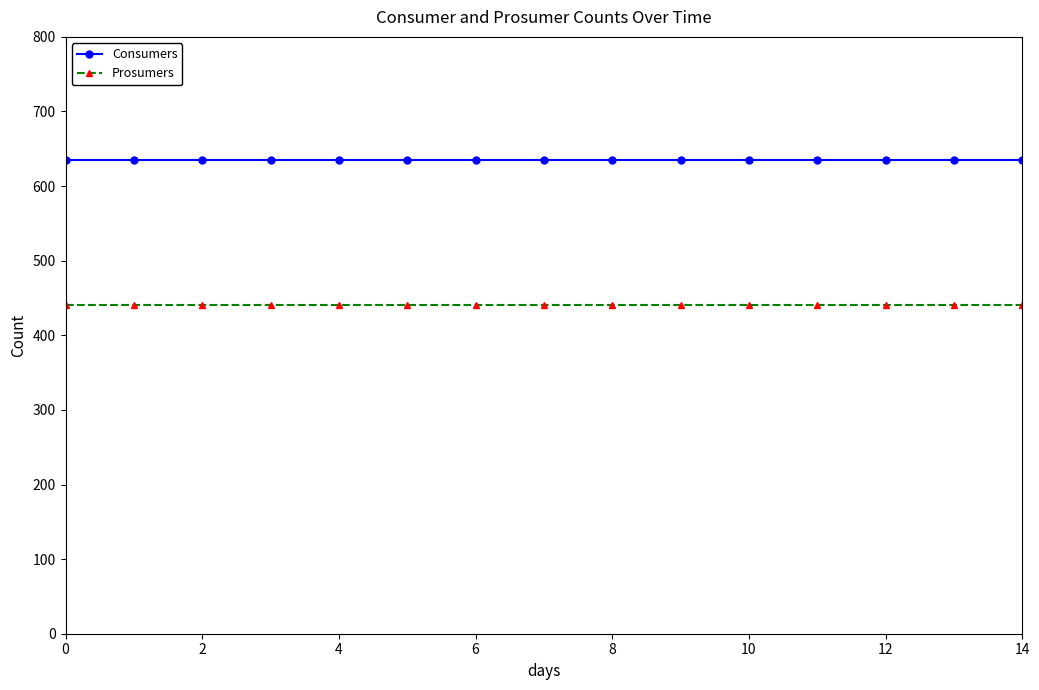

What are all the series names shown in the legend?

Consumers, Prosumers